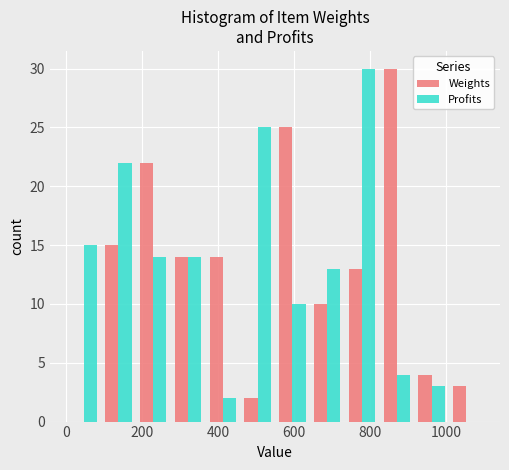

In the Weights series, which range on the x-axis has the tallest bar?

820 to 920